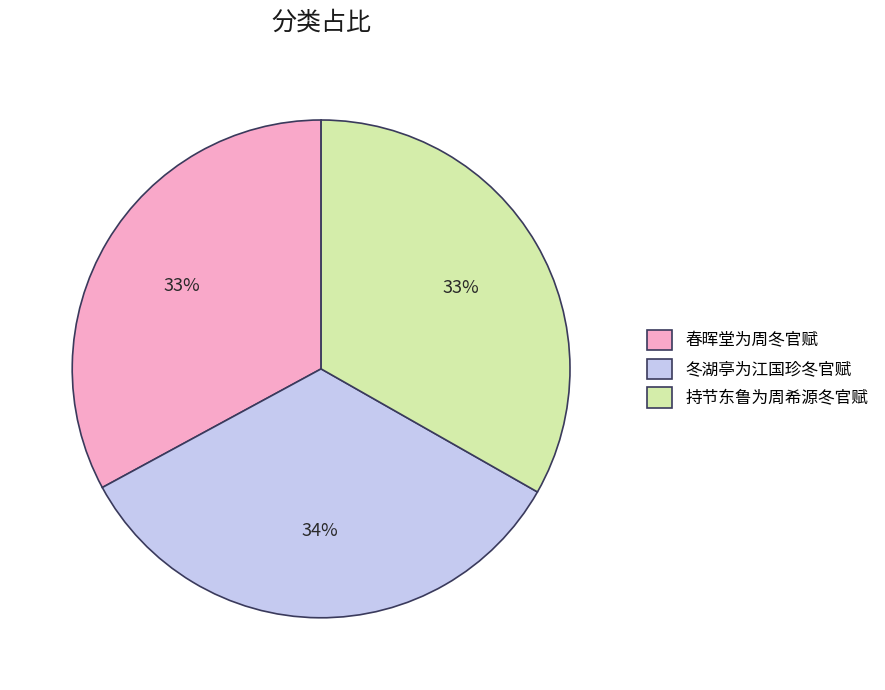

Count the number of slices in the pie.

3